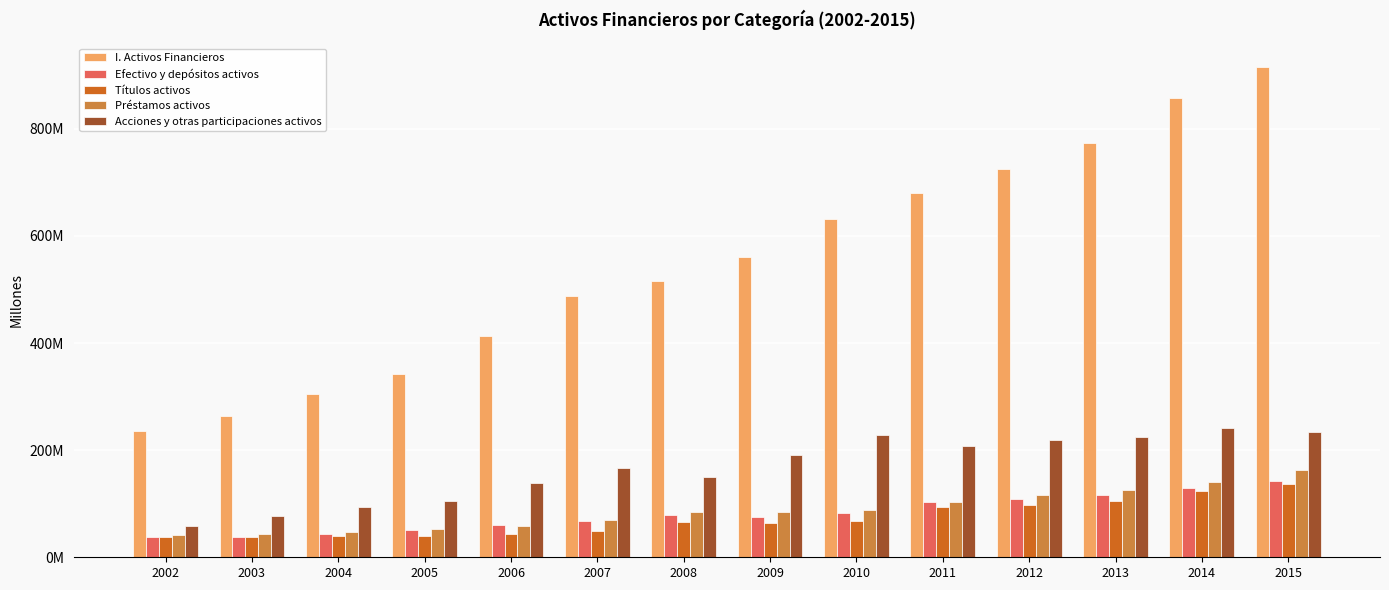

What is the difference between the maximum and minimum values in the I. Activos Financieros series?

679079418